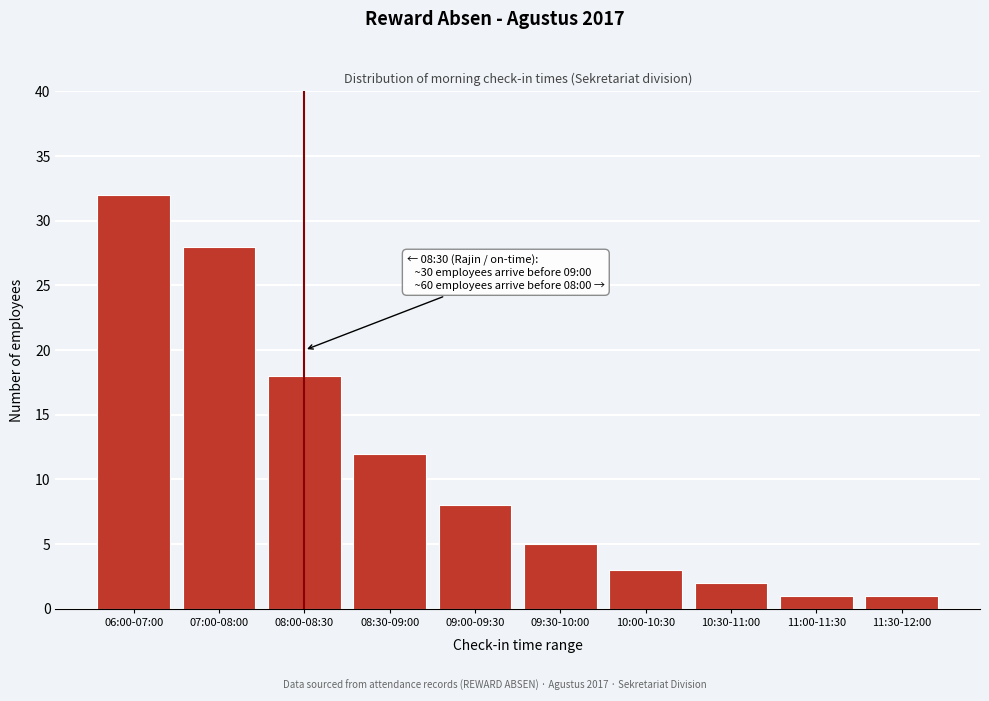

Reading right to left, extract all data points from this chart.

1	1	2	3	5	8	12	18	28	32